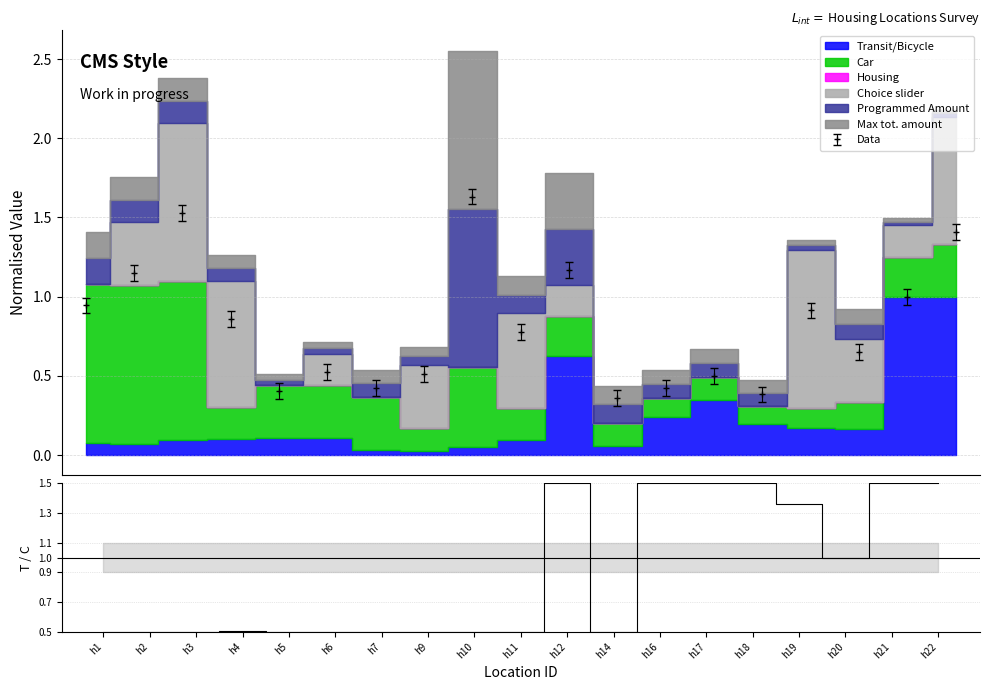

How many interior local valleys does the Data series have?

6